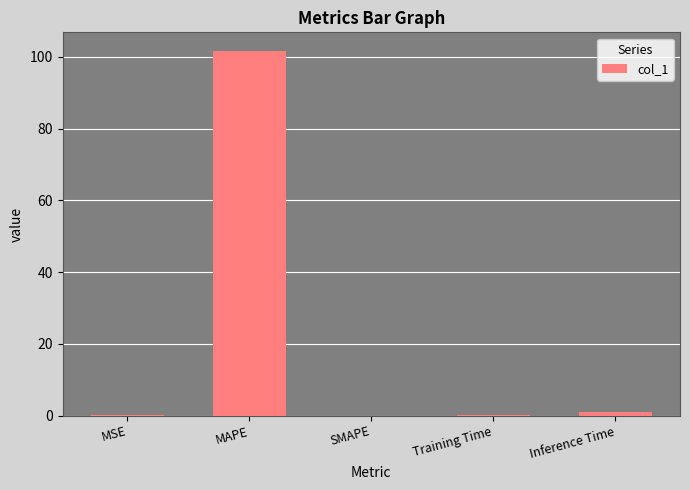

What is the difference between the values at Inference Time and MSE?

0.9